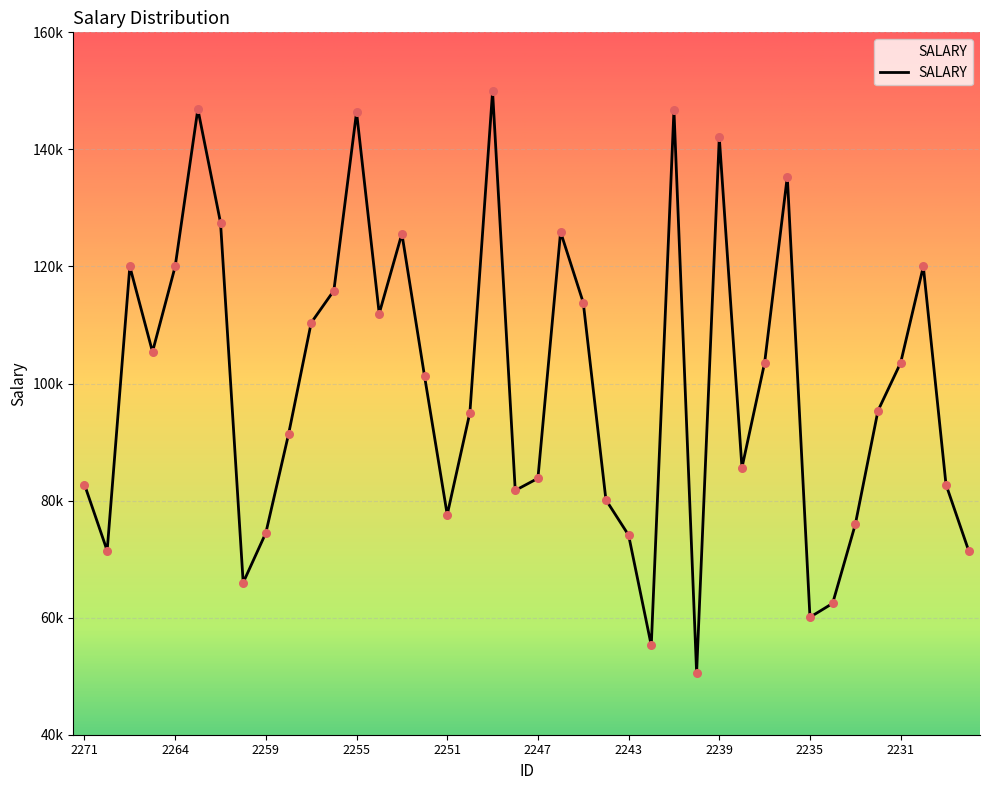

Is this an area chart (filled region under the line)?

Yes